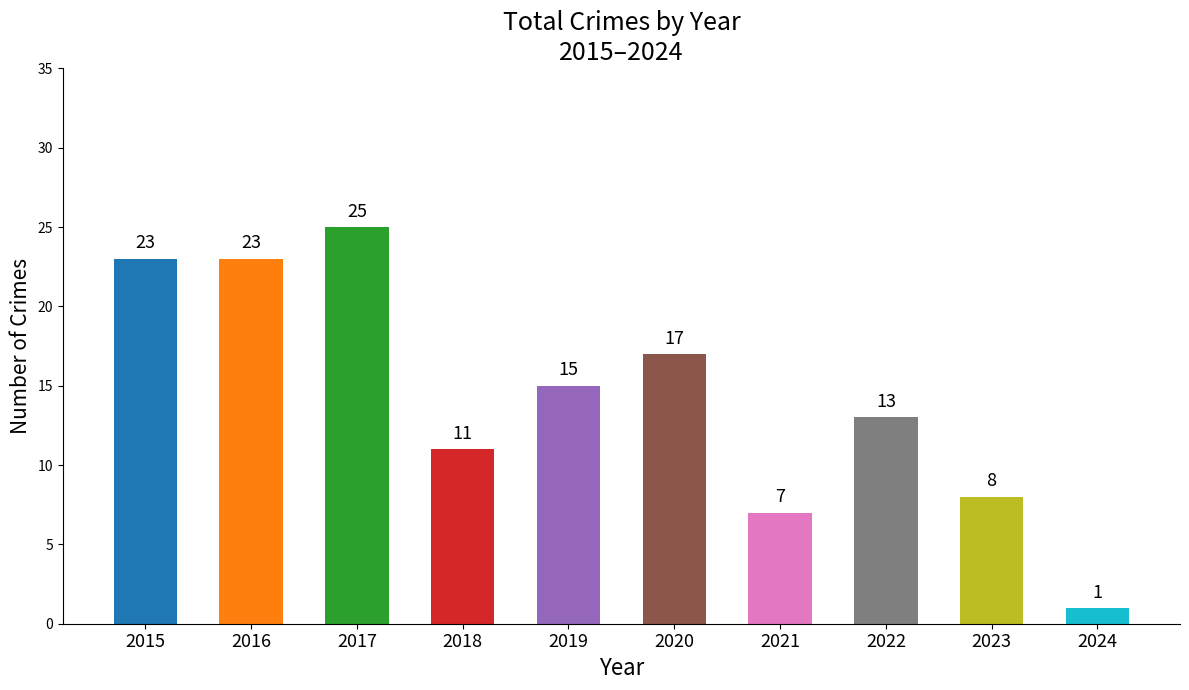

What is the difference between the second highest and second lowest values?

16